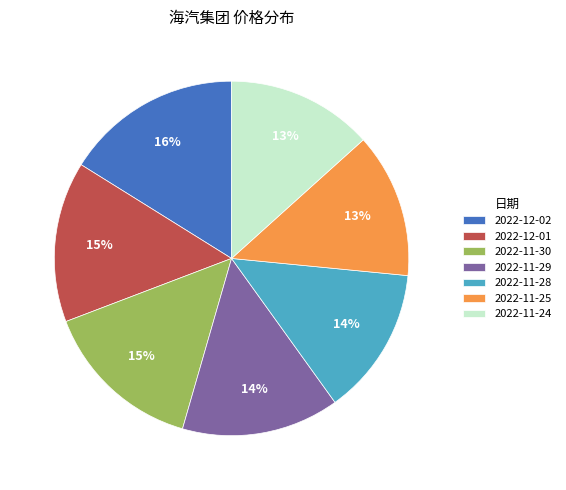

Which category has the biggest portion of the pie?

2022-12-02